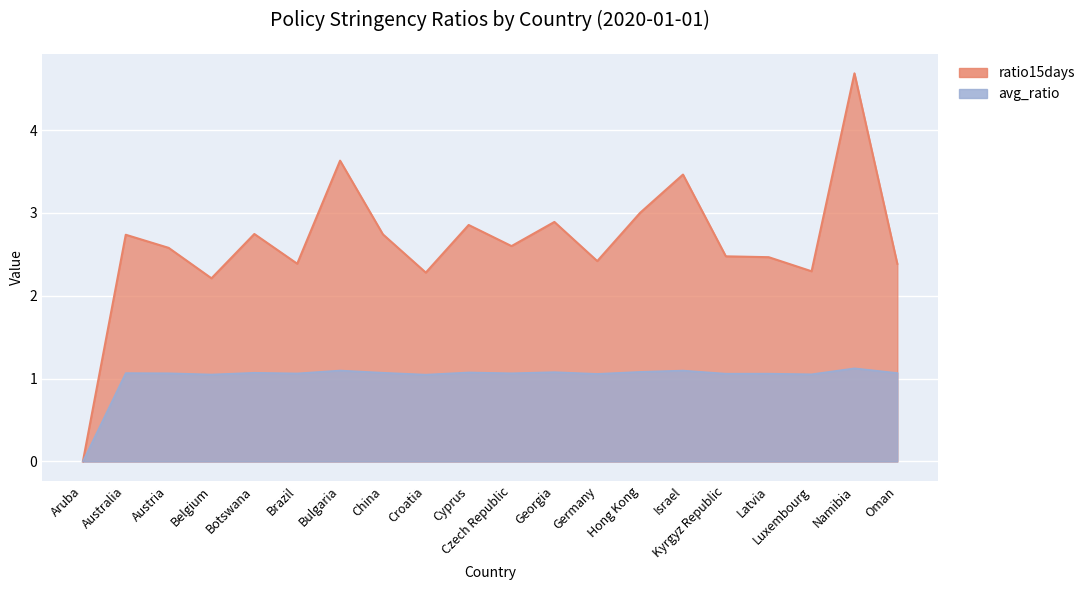

At which label is ratio15days closest to 2?

Belgium